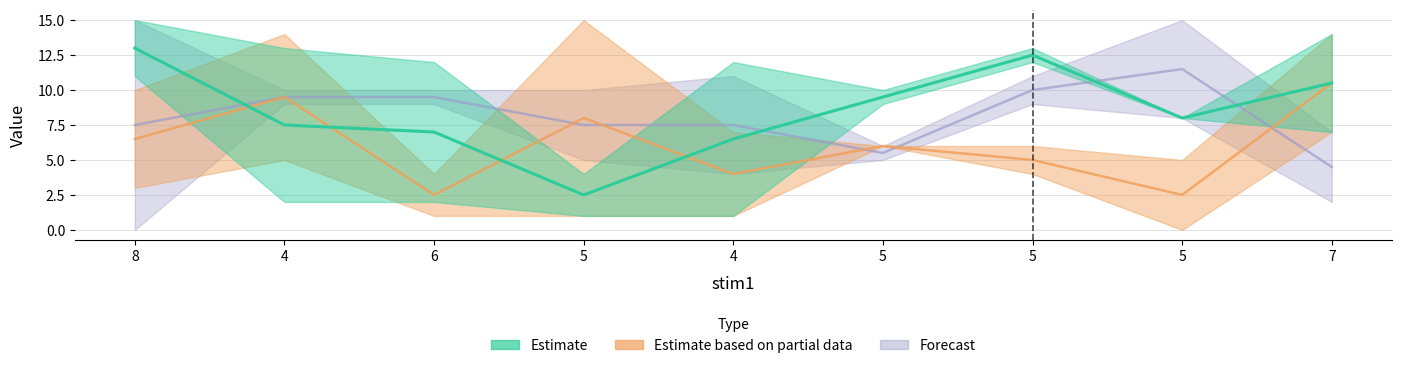

At which category does the chart reach its peak across all series?

8